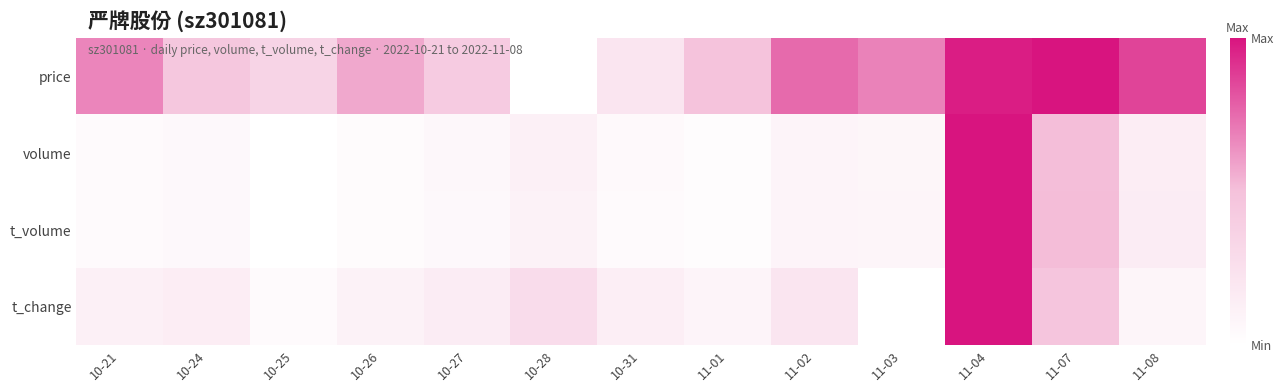

How many series are shown in this chart?

4